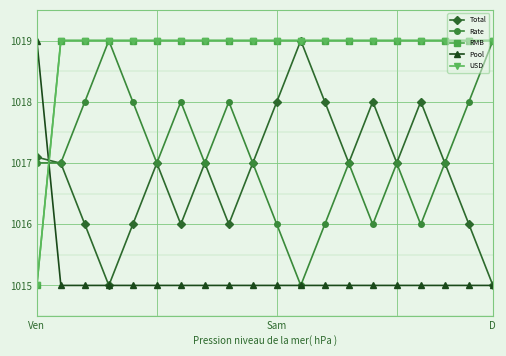

What is the difference between the second highest and second lowest values in the Total series?

3.0